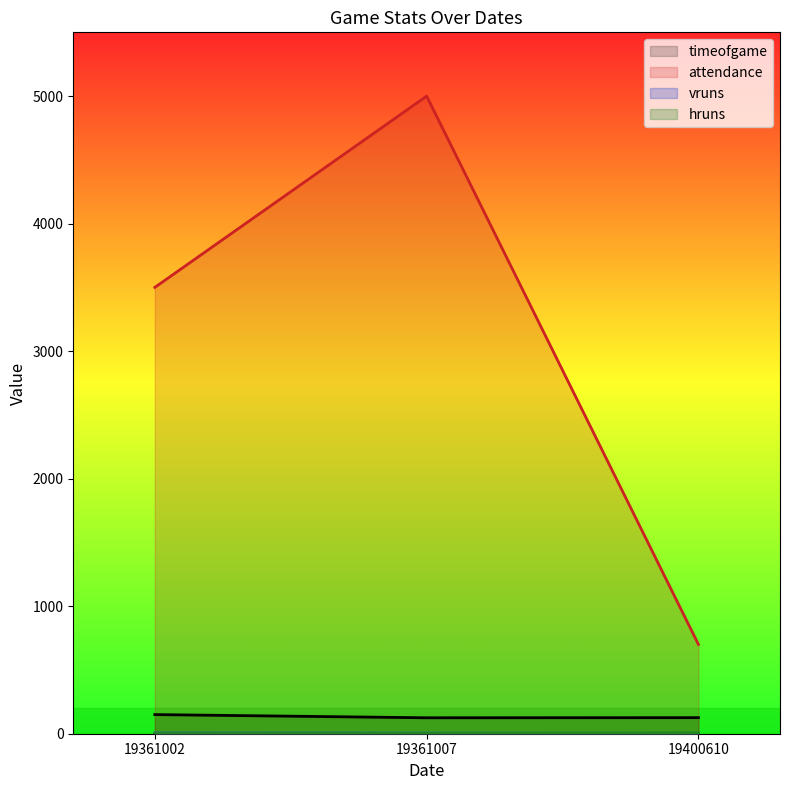

Between 19361002 and 19361007, which series saw the biggest shift?

attendance